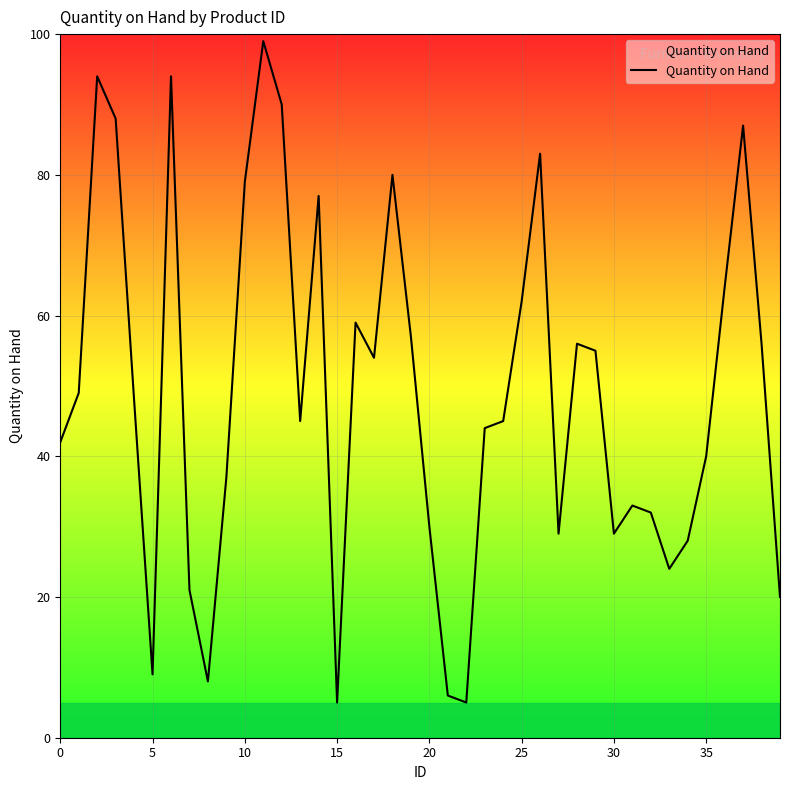

What is the maximum value shown in the chart?

99